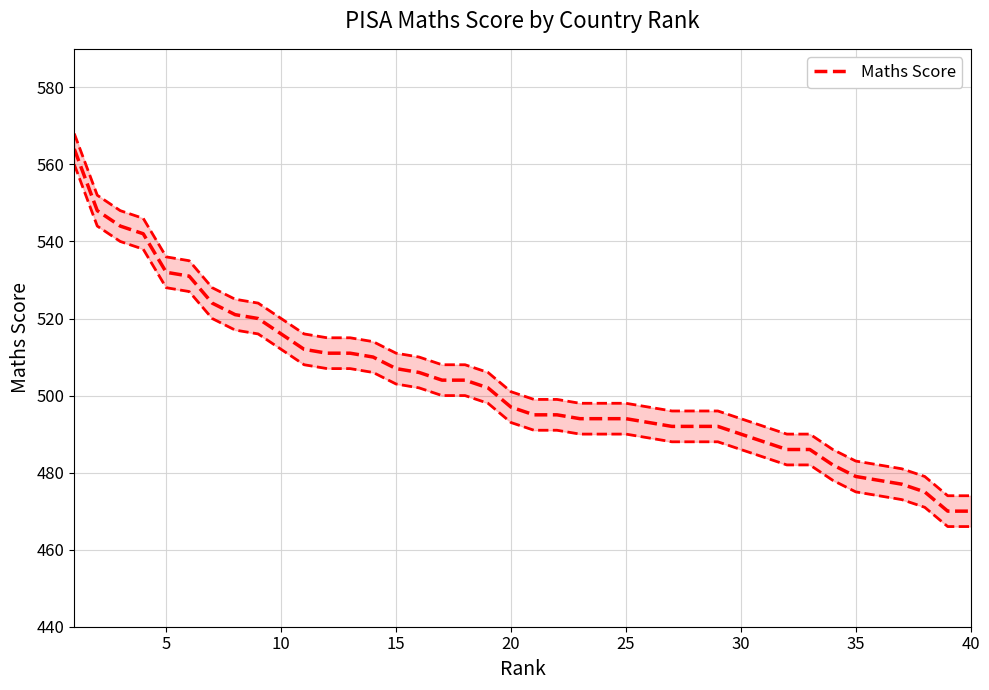

How many values are below 497?

20